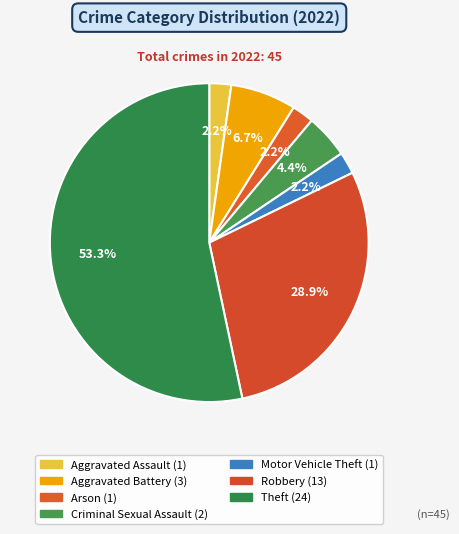

What is the largest slice in the pie chart?

Theft